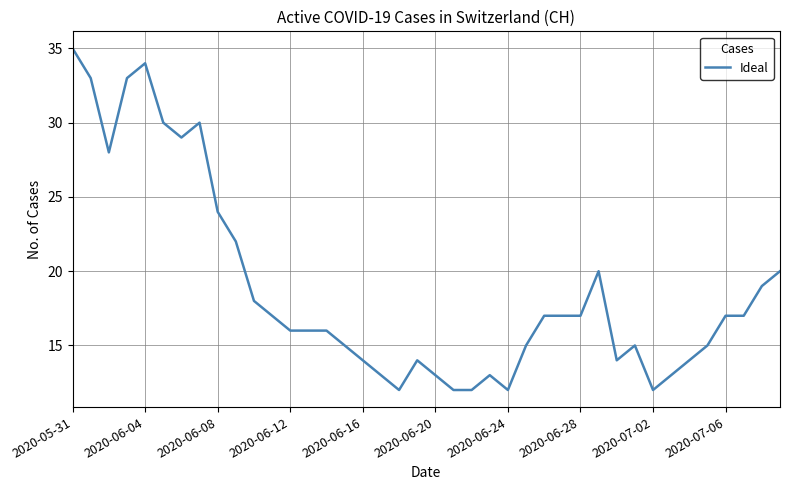

What is the maximum value shown in the chart?

35